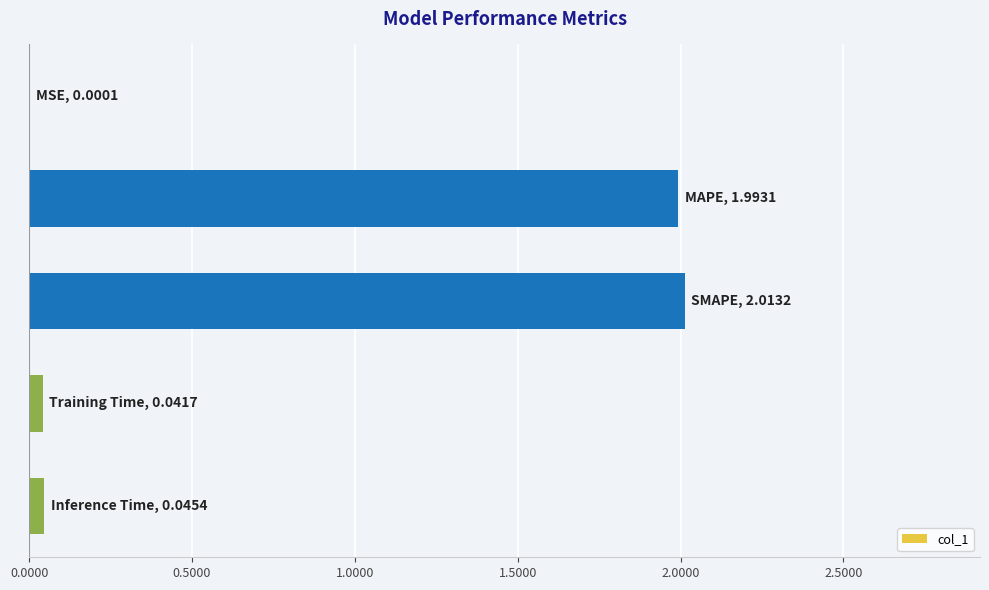

What is the sum of all values?

4.1